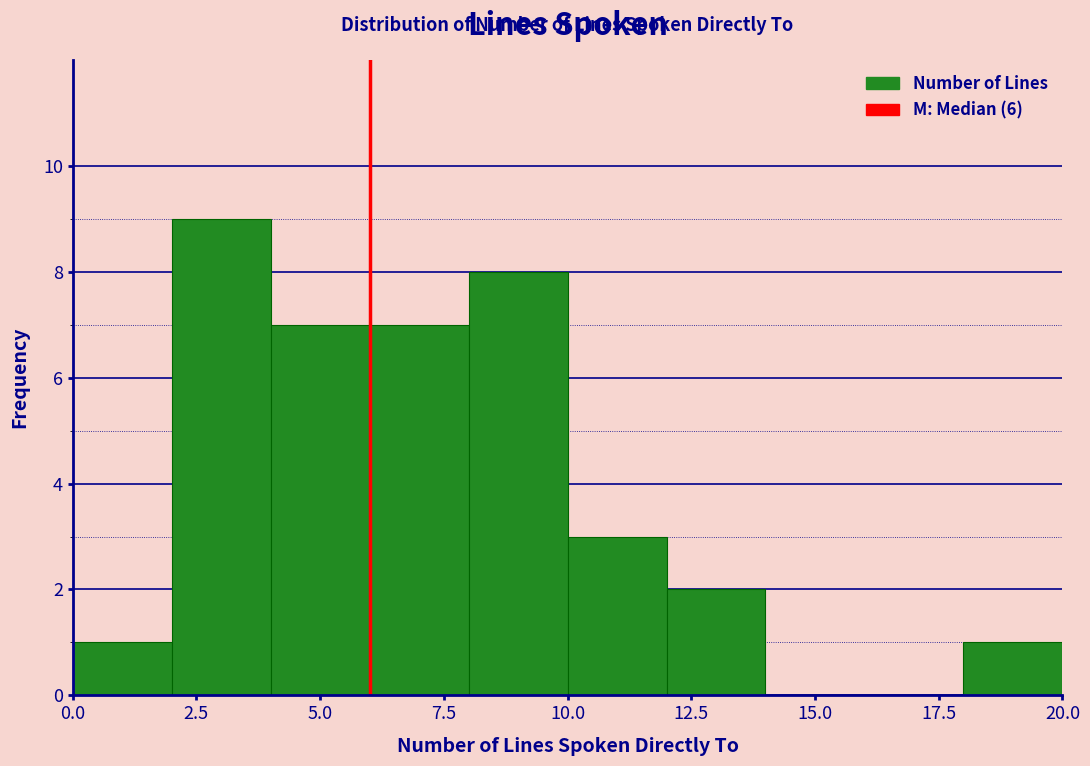

What is the height of the bar covering 10 to 12 on the x-axis? The values are not printed on the chart, so give them approximately, as read against the axis.

3